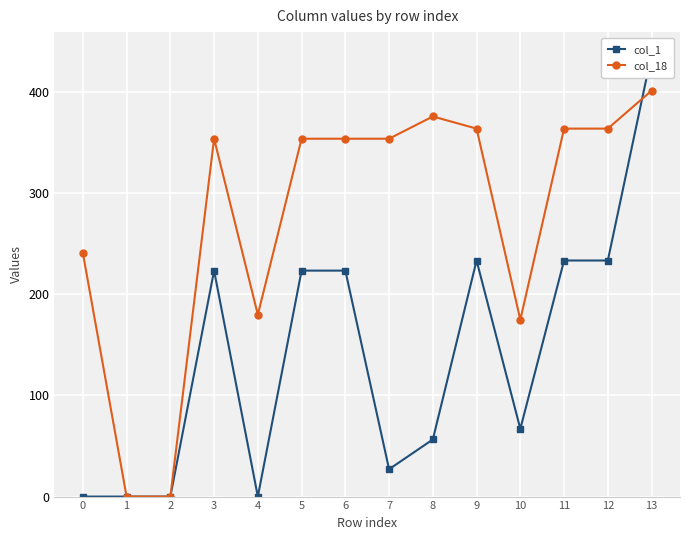

Reading left to right, transcribe all the data shown in this chart.

col_1: 0.0	0.0	0.0	223.5	0.0	223.5	223.5	27.1	56.5	233.5	67.0	233.5	233.5	437.5
col_18: 240.9	0.0	0.0	353.9	179.9	353.9	353.9	353.9	375.9	363.9	174.9	363.9	363.9	401.4